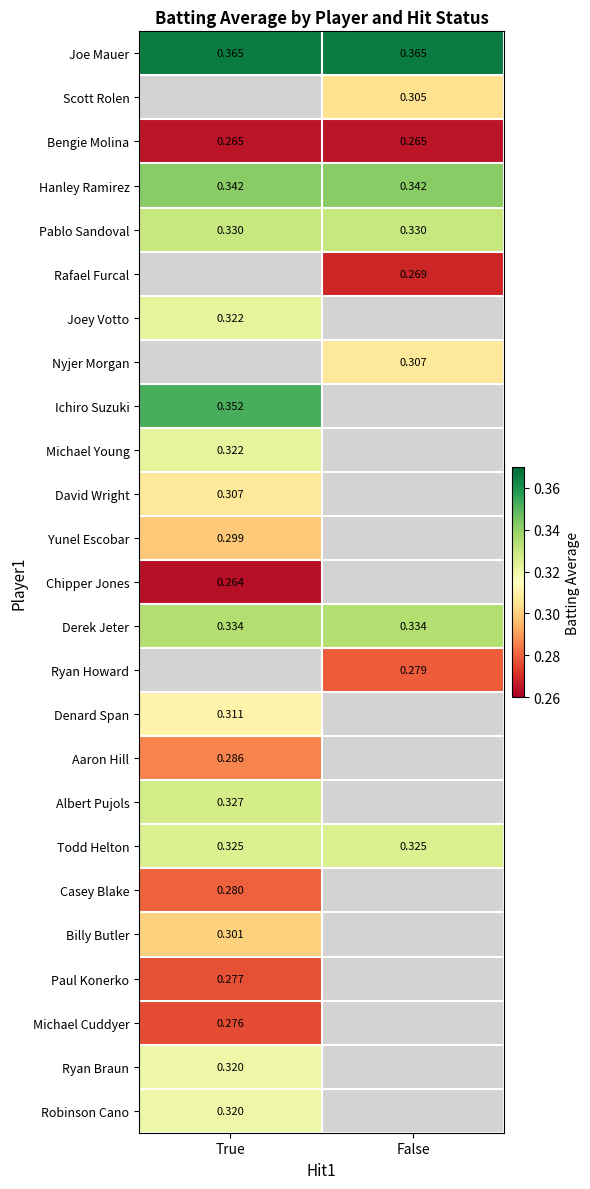

Is the value of Michael Young at True greater than the value of Rafael Furcal at False?

Yes